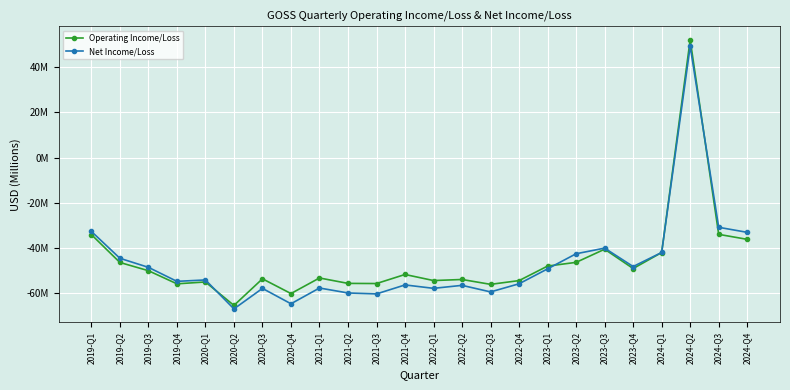

Is this an area chart (filled region under the line)?

No